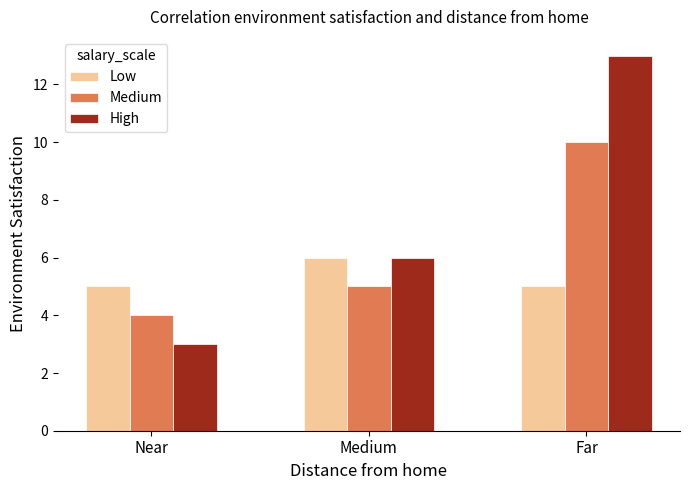

List the series in order of their peak value, highest first.

High, Medium, Low